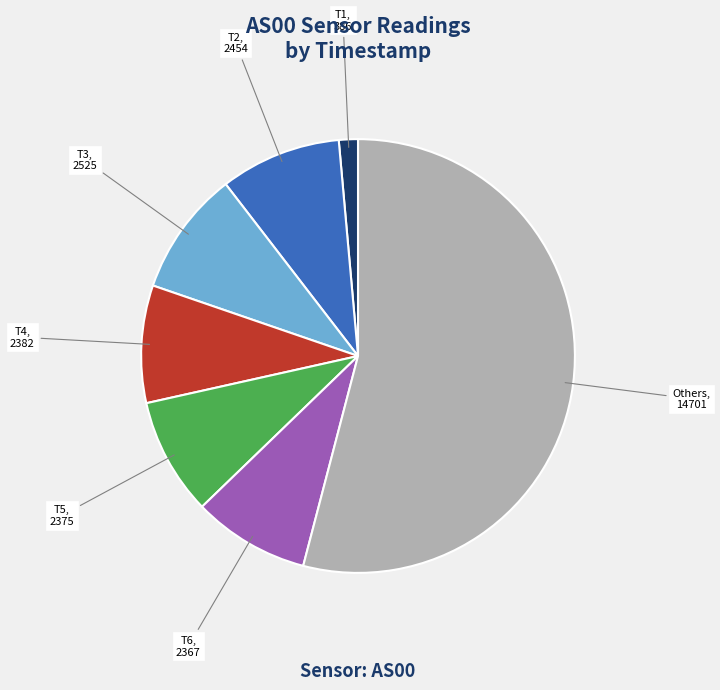

Count the number of slices in the pie.

7